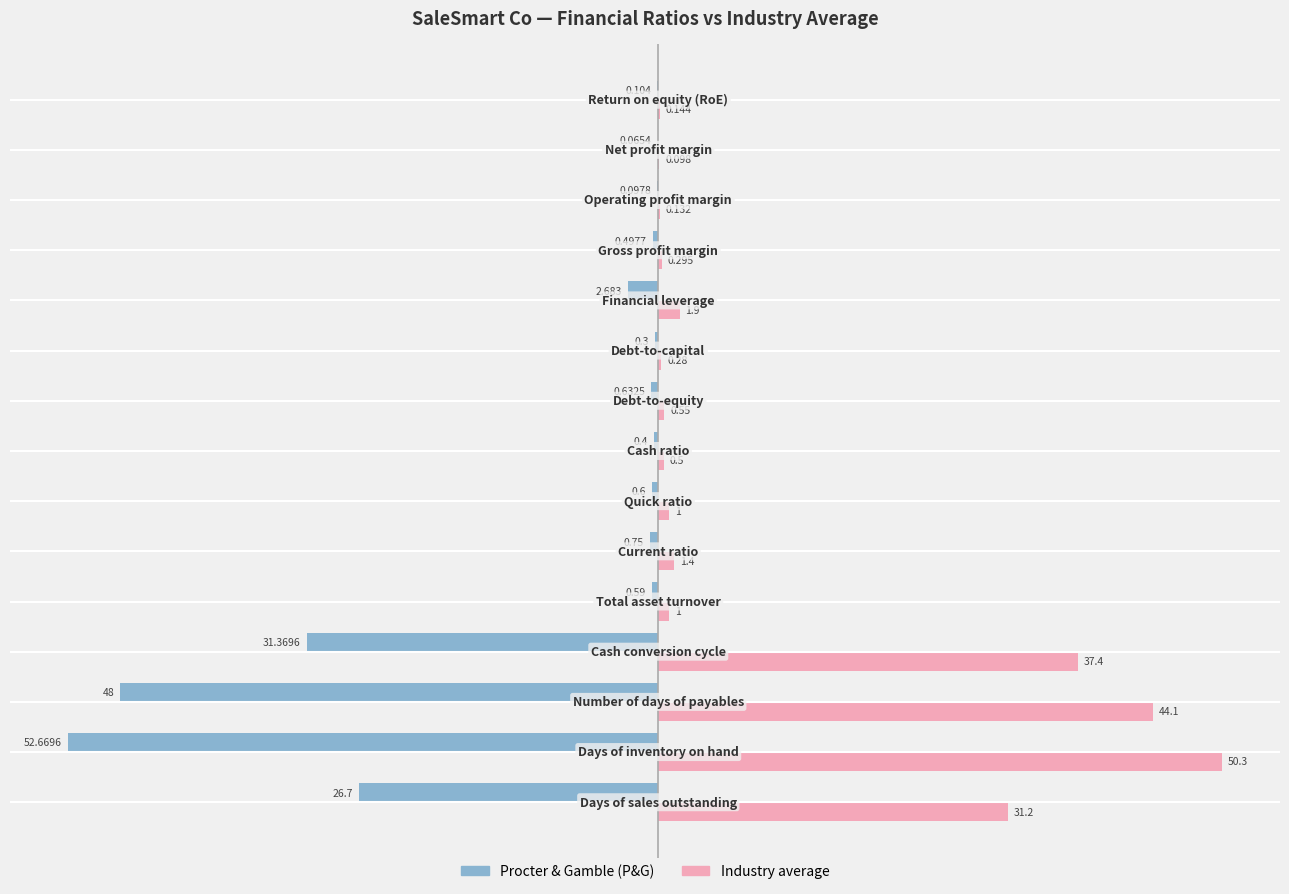

Which series has the largest total across all categories?

Industry average